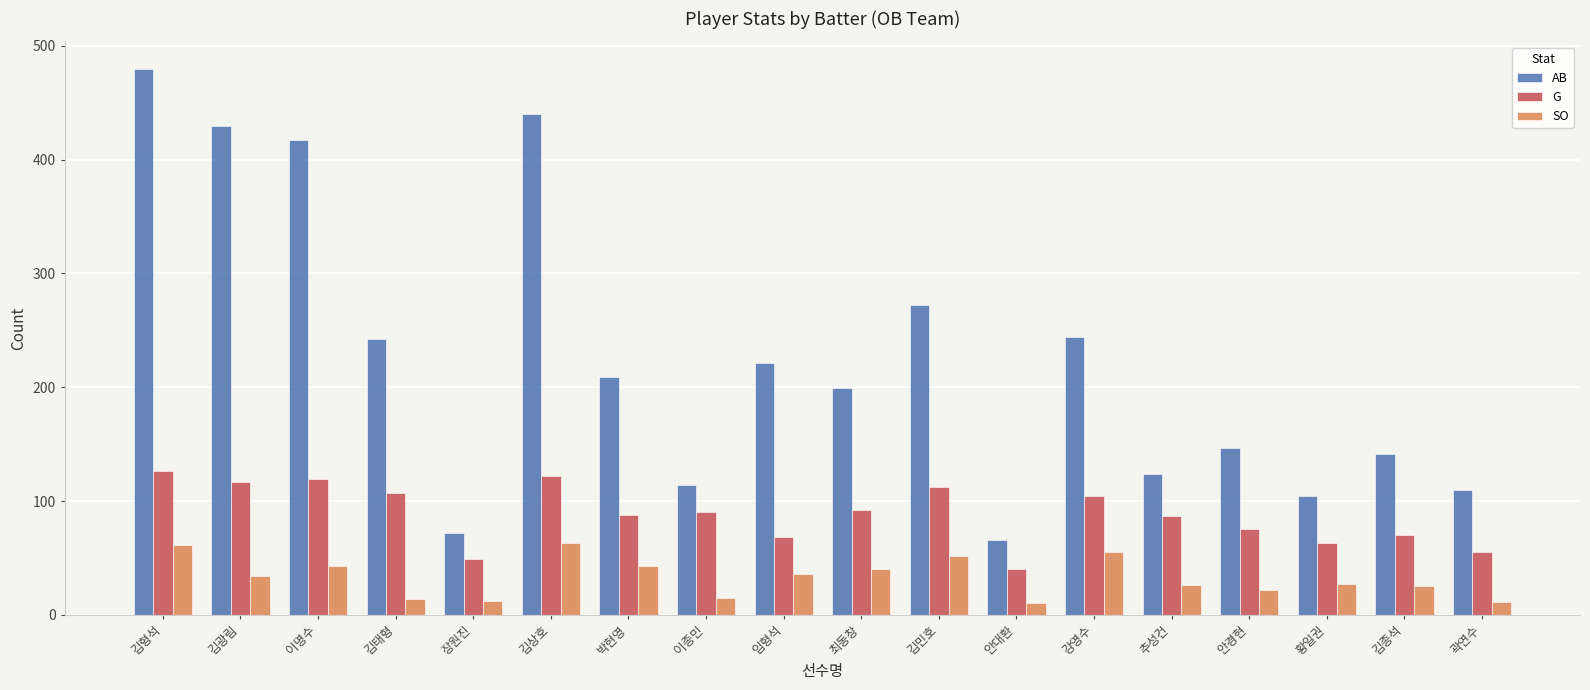

The AB series shows 55 at 안경현. True or false?

False